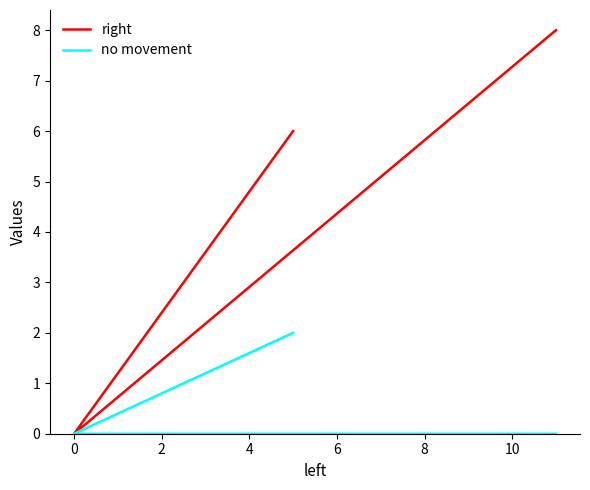

The value of no movement at 2 is -1. True or false?

False